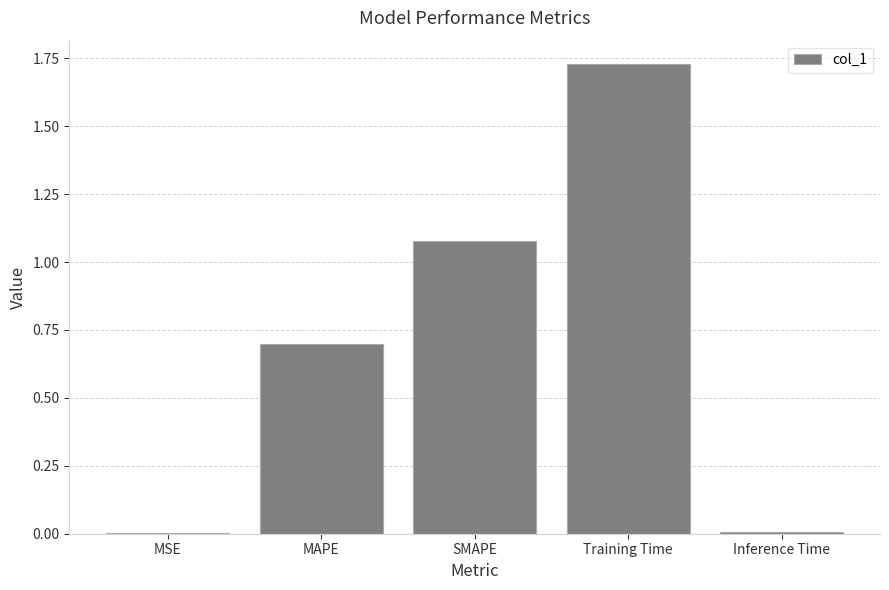

Between MSE and SMAPE, which is larger?

SMAPE